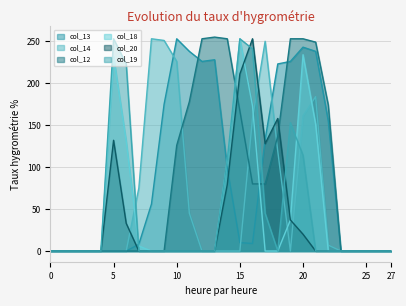

Reading right to left, what are all the values shown in this chart?

col_13: 0	0	0	0	0	155	238	243	226	223	133	9	10	99	228	226	238	253	175	56	8	0	0	0	0	0	0	0
col_14: 0	0	0	0	0	7	184	161	0	119	250	158	0	0	0	0	45	226	251	253	75	0	0	0	0	0	0	0
col_12: 0	0	0	0	0	174	249	253	253	137	80	80	167	253	255	253	178	126	0	0	0	0	0	0	0	0	0	0
col_18: 0	0	0	0	0	0	151	234	37	0	0	173	253	108	0	0	0	0	0	0	6	131	232	0	0	0	0	0
col_20: 0	0	0	0	0	0	0	20	37	158	128	253	211	79	0	0	0	0	0	0	0	33	132	0	0	0	0	0
col_19: 0	0	0	0	0	0	0	114	153	0	45	241	253	108	0	0	0	0	0	0	0	223	253	0	0	0	0	0